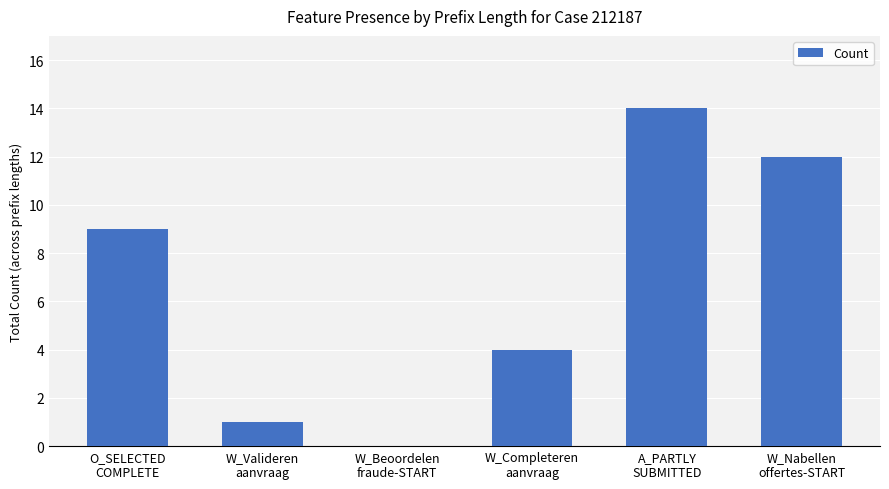

What is the change in value from A_PARTLY
SUBMITTED to W_Nabellen
offertes-START?

-2